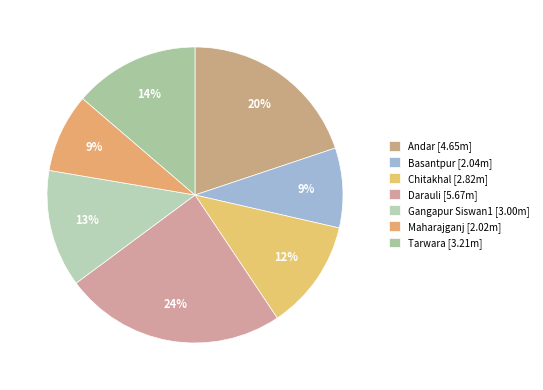

To the nearest percent, what percentage of the pie is Tarwara?

14%